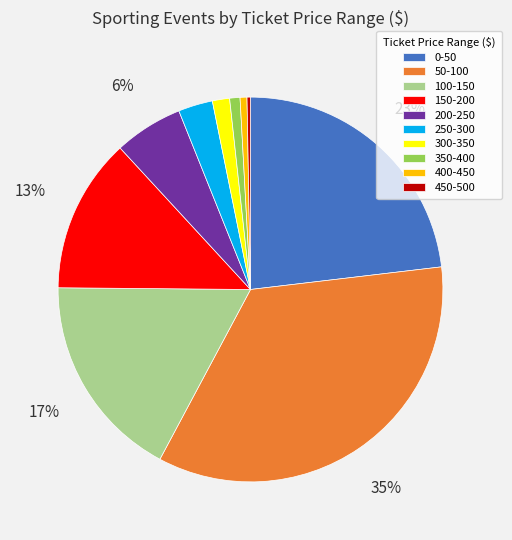

The 200-250 slice represents 1% of the pie. True or false?

False